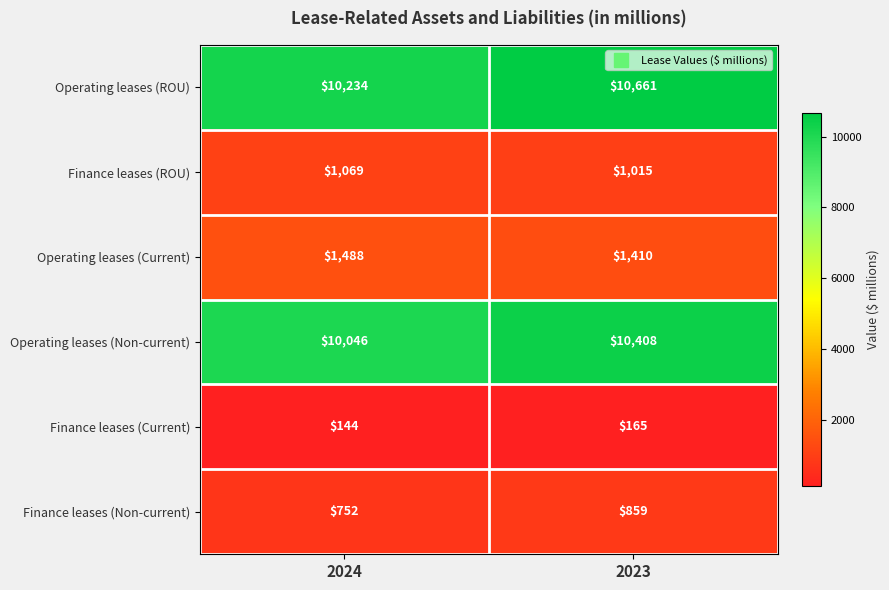

Reading left to right, what are all the values shown in this chart?

Operating leases (ROU): 10234	10661
Finance leases (ROU): 1069	1015
Operating leases (Current): 1488	1410
Operating leases (Non-current): 10046	10408
Finance leases (Current): 144	165
Finance leases (Non-current): 752	859